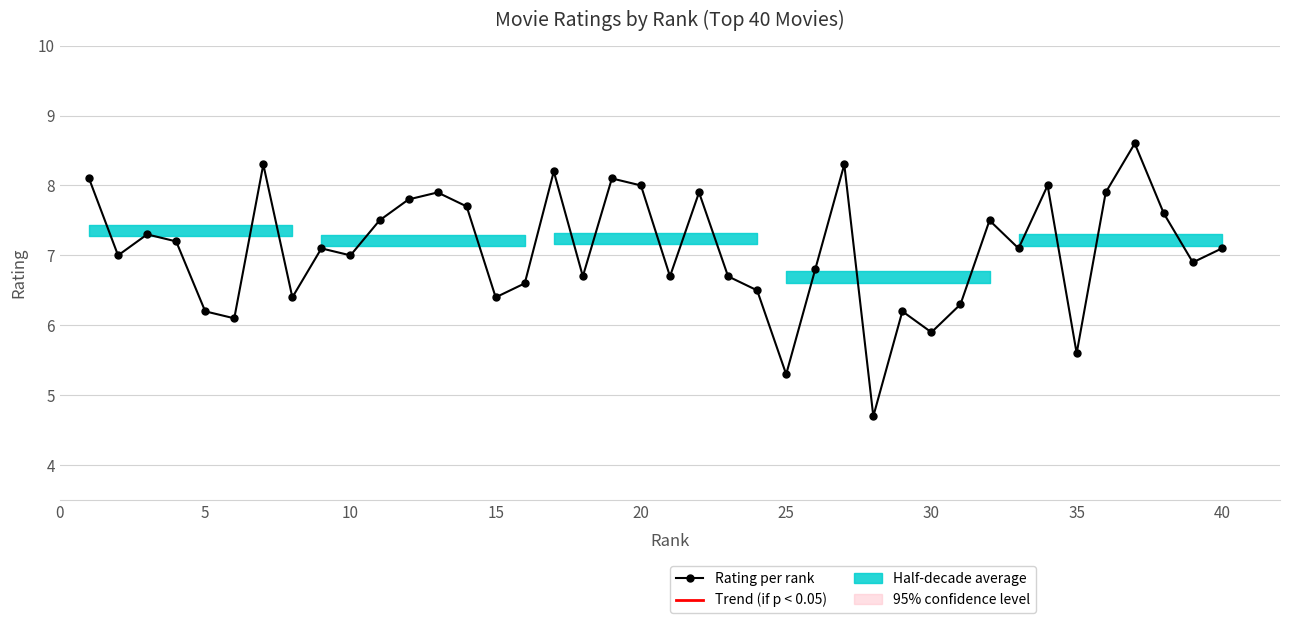

How many interior local peaks (higher than both neighbors) does the data have?

12